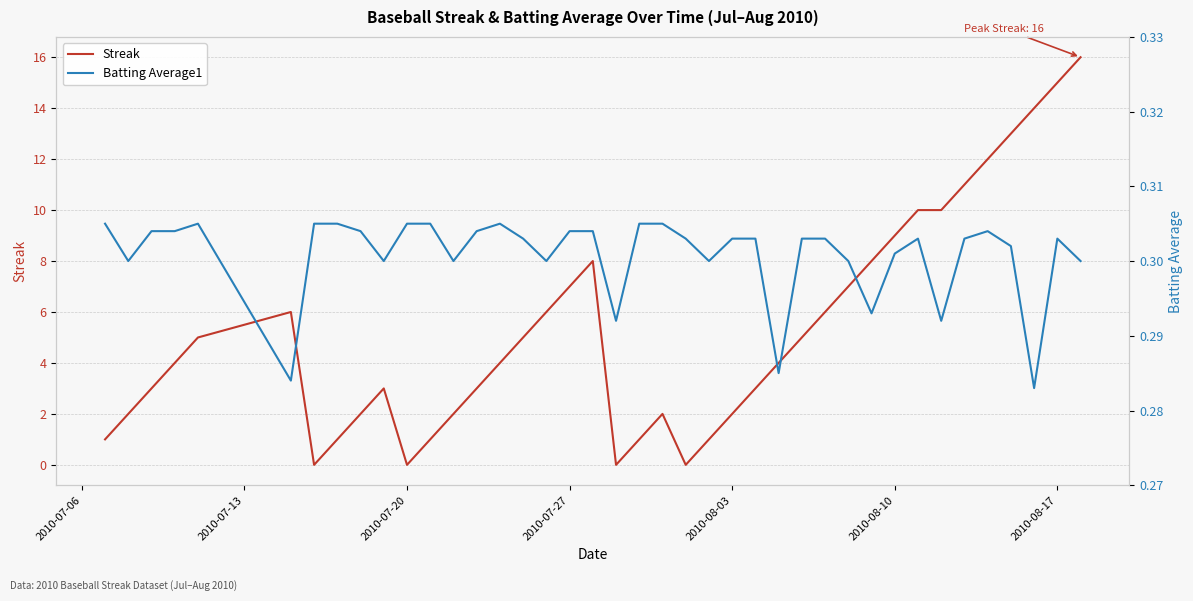

Which series has the largest range (max minus min)?

Streak